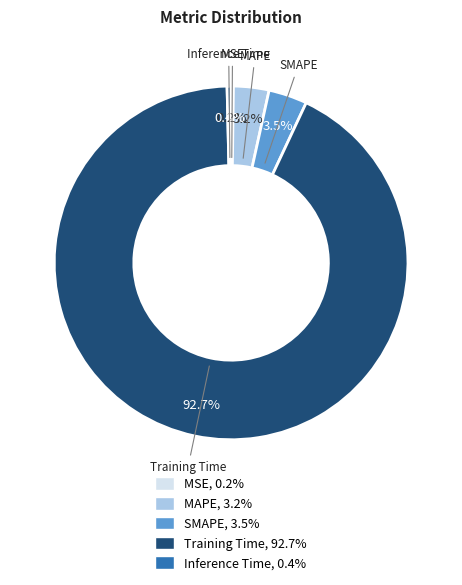

Is MAPE the majority of the pie?

No